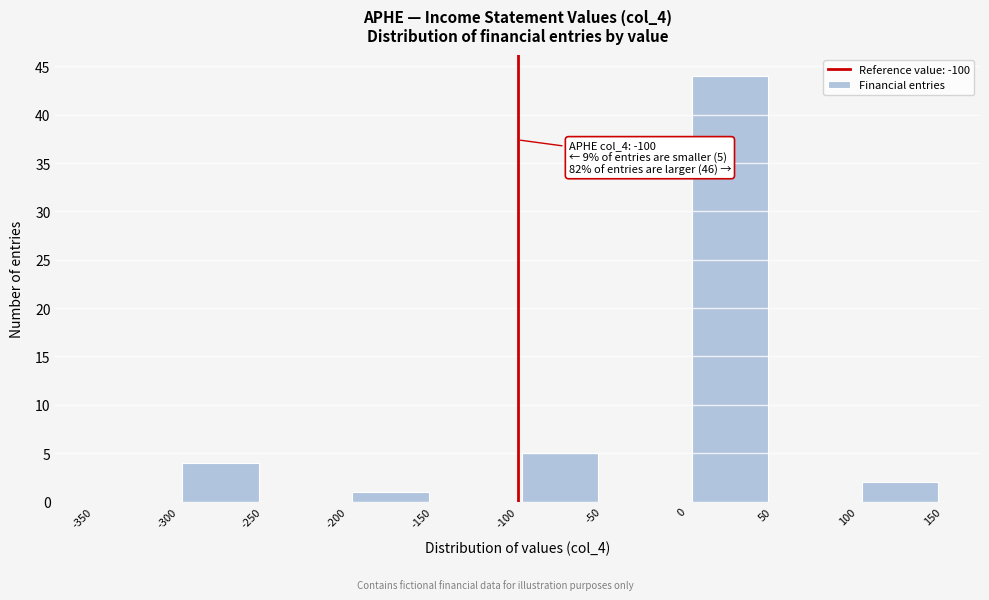

Which range on the x-axis has the tallest bar?

0 to 50